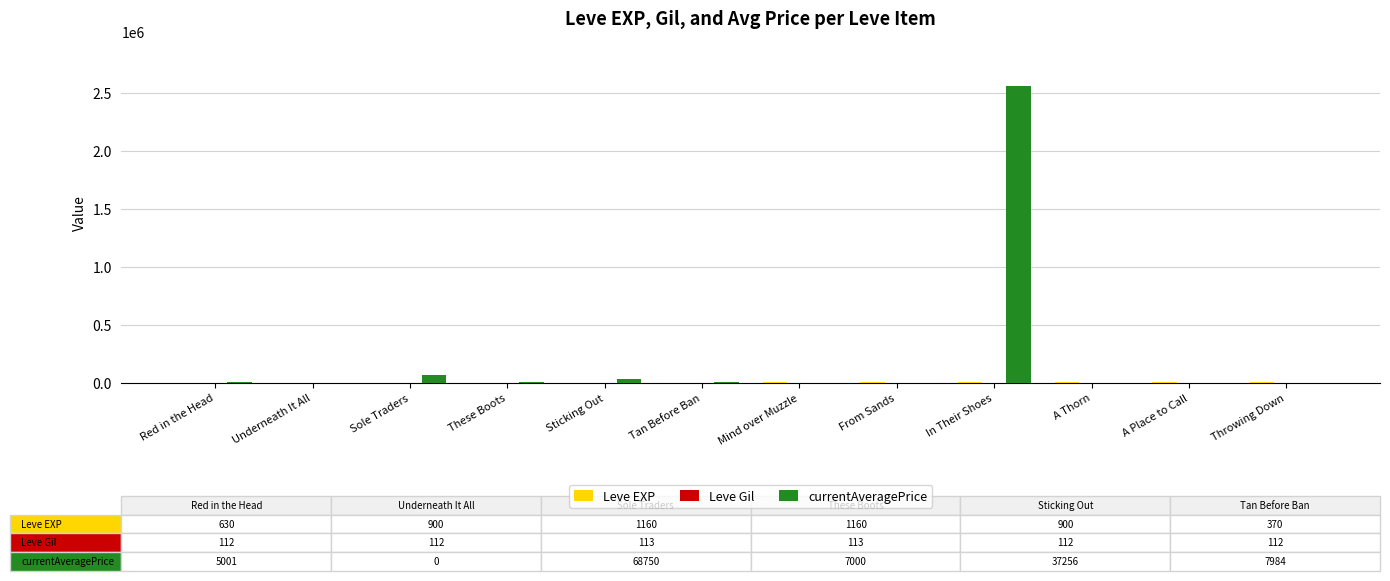

At which category is the sum across all series the highest?

In Their Shoes